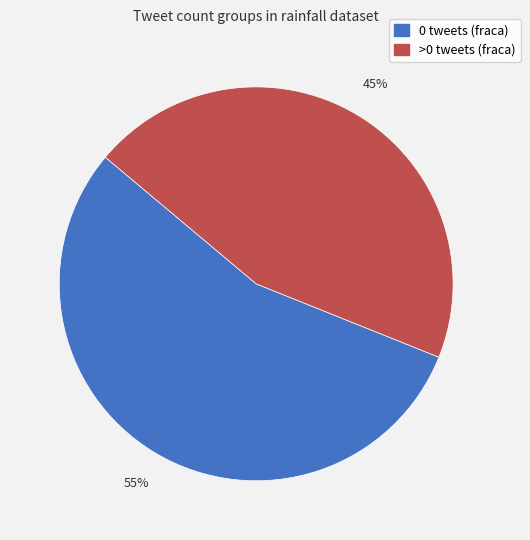

Combined, do 0 tweets (fraca) and >0 tweets (fraca) account for over 50%?

Yes